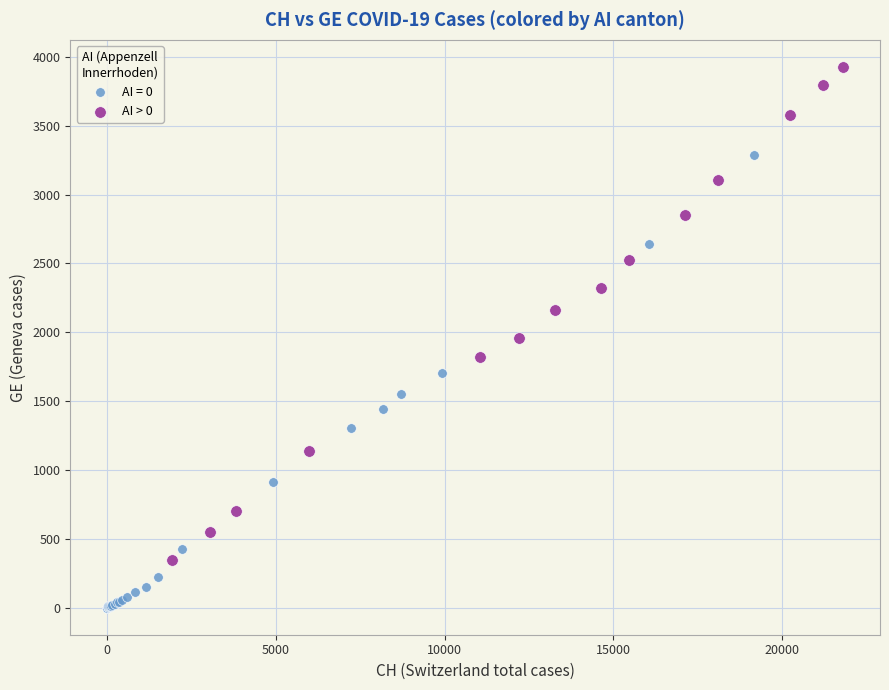

Which series reaches the minimum Y coordinate?

AI = 0